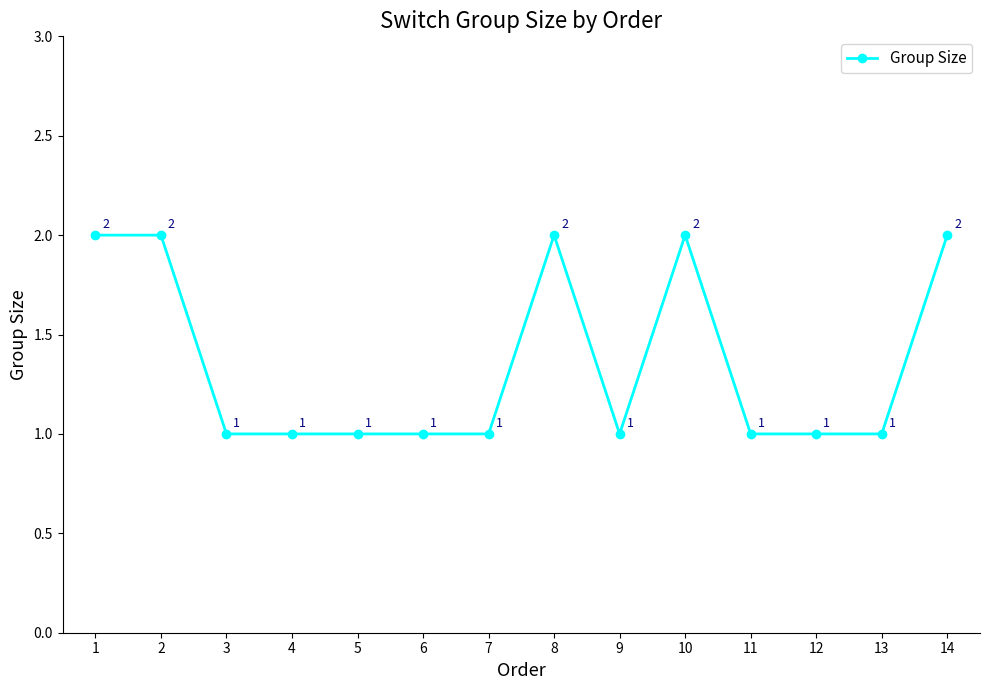

What is the value of the 3rd point from the left?

1